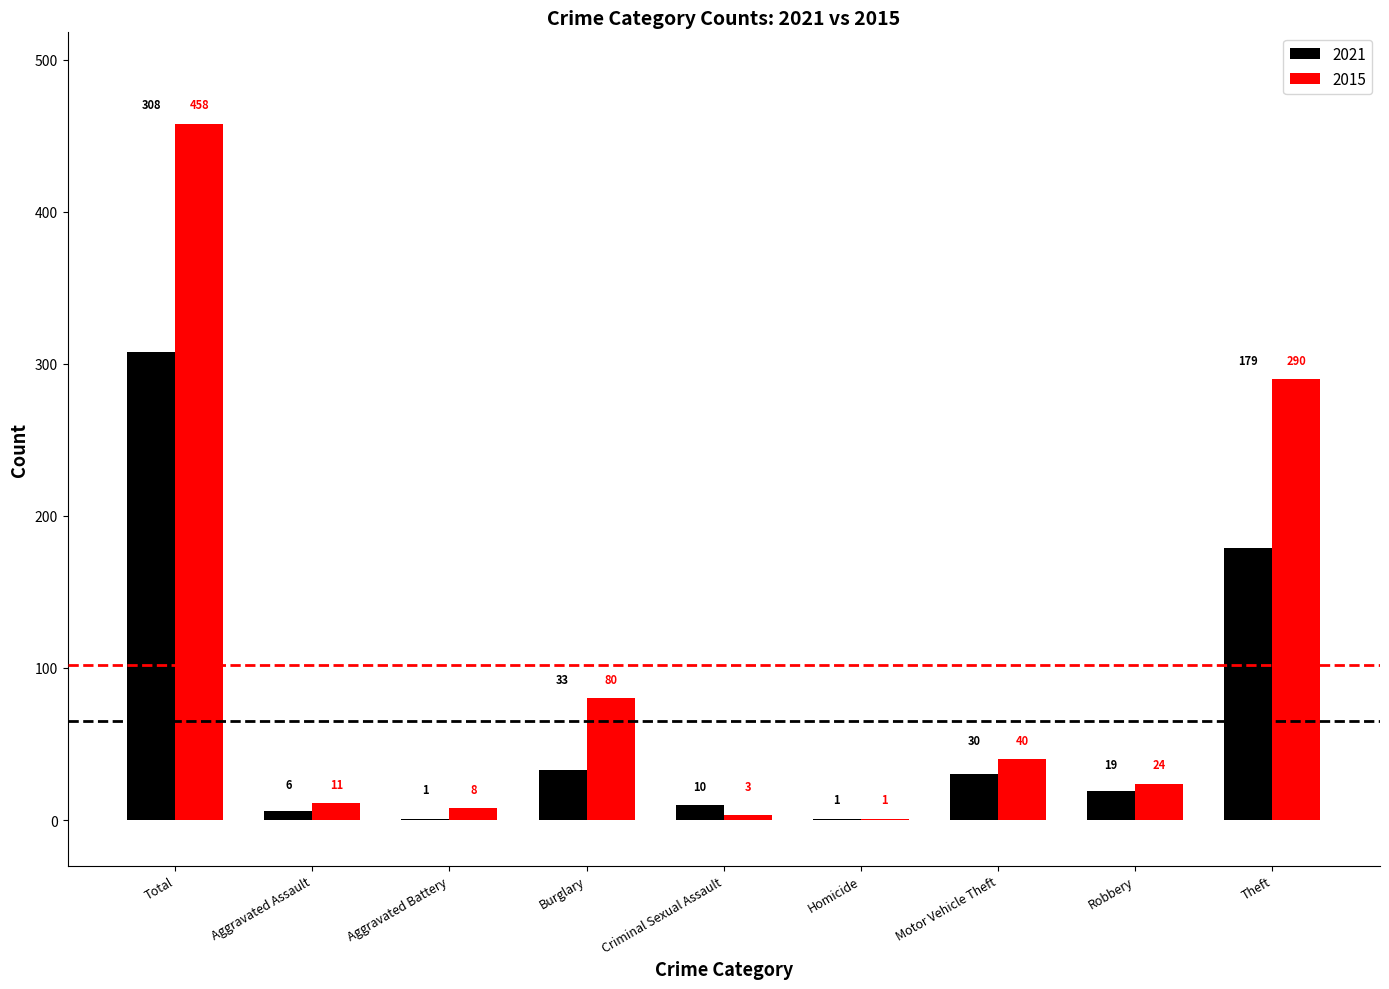

Reading right to left, extract all data points from this chart.

2021: 179	19	30	1	10	33	1	6	308
2015: 290	24	40	1	3	80	8	11	458